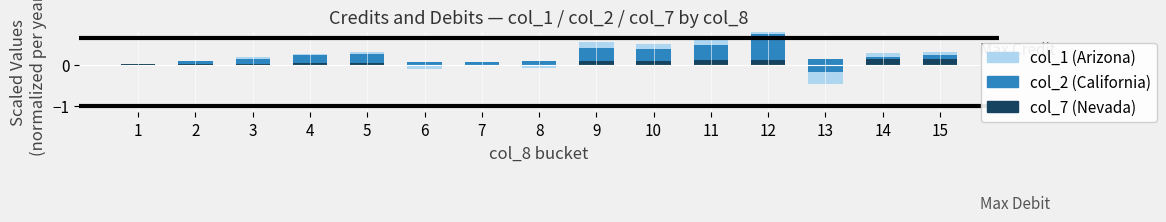

Which series has the widest spread of values?

col_2 (California)